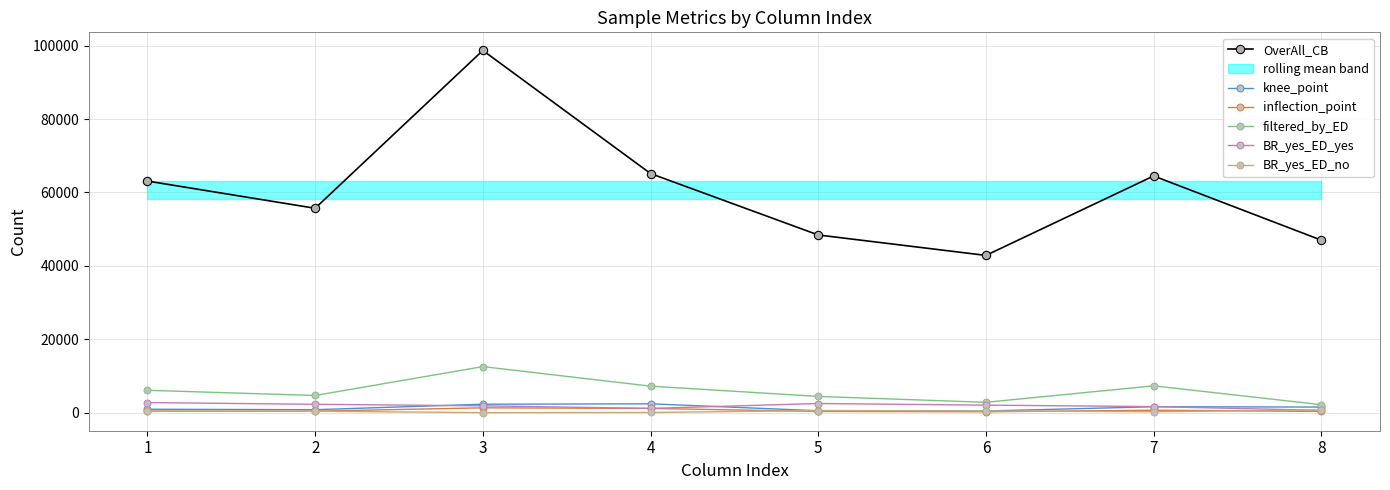

True or false: inflection_point and filtered_by_ED cross at least once.

False